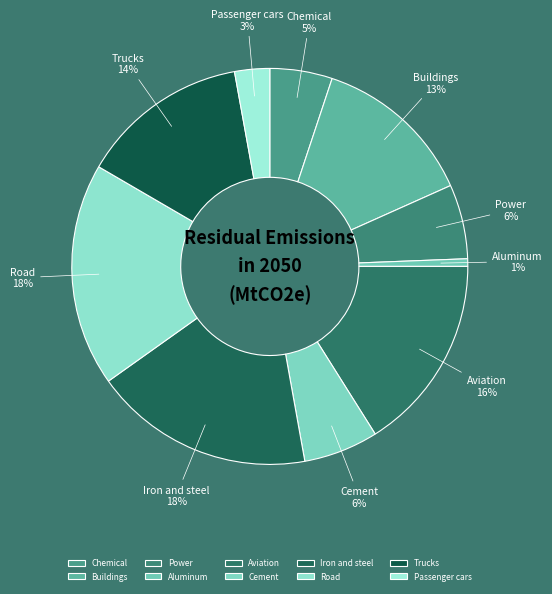

Does Aviation account for over 50% of the chart?

No